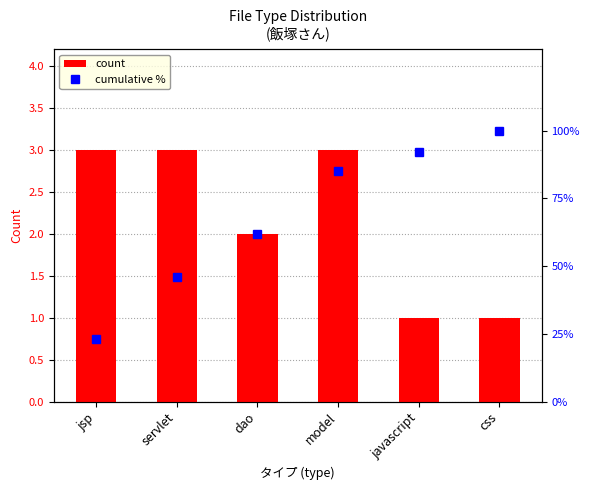

Which series has the widest spread of values?

cumulative %